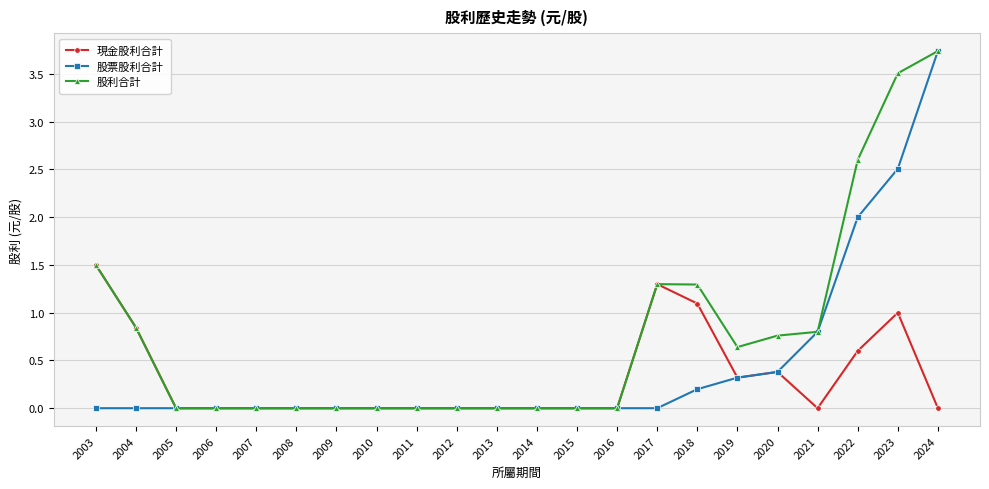

What is the maximum value shown in the chart?

3.7